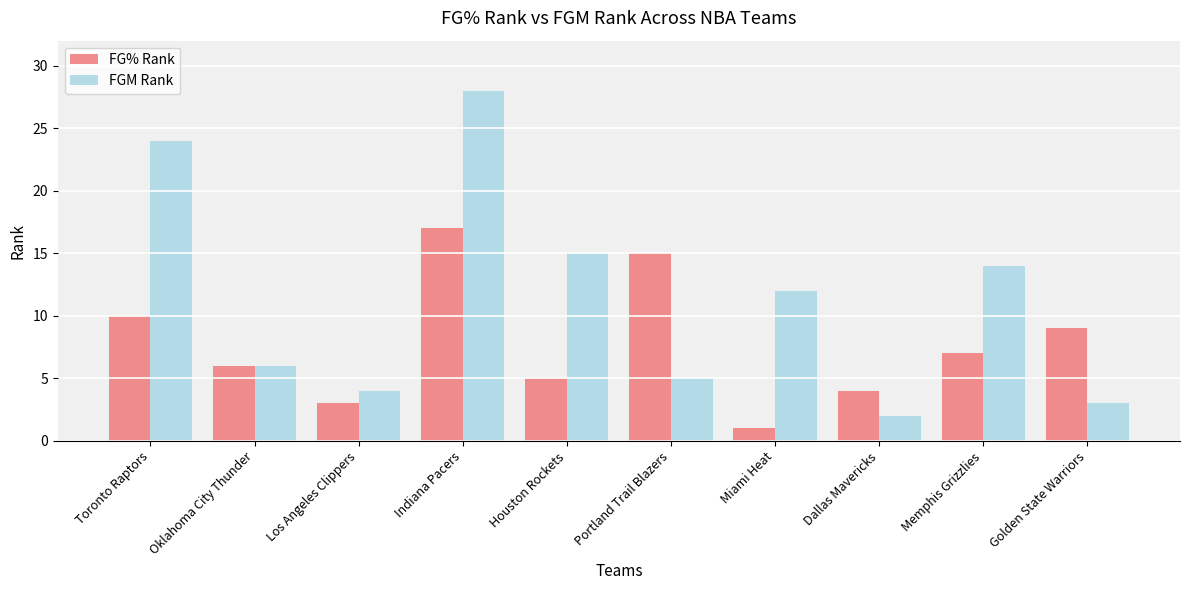

What is the sum of all FG% Rank values?

77